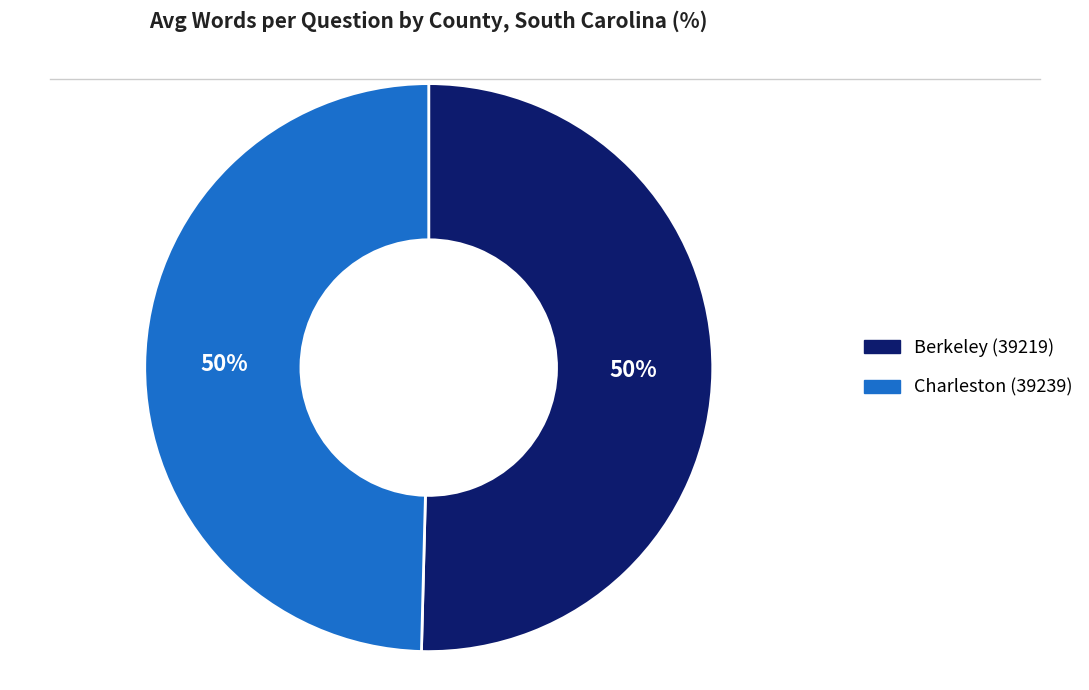

To the nearest percent, what is the combined percentage of Berkeley (39219) and Charleston (39239)?

100%